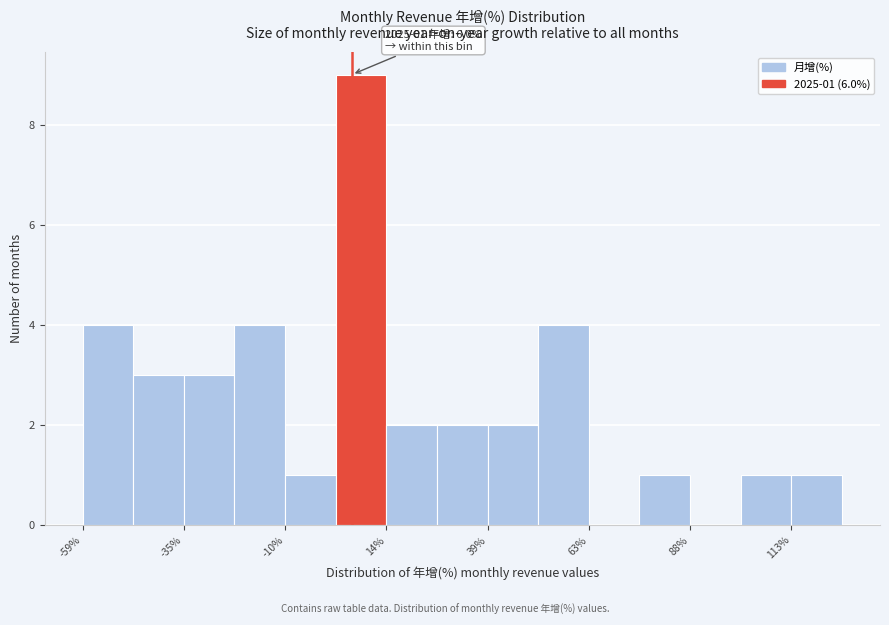

Around what value on the x-axis is the tallest bar? Give the approximate position of its centre, as read against the axis.

10